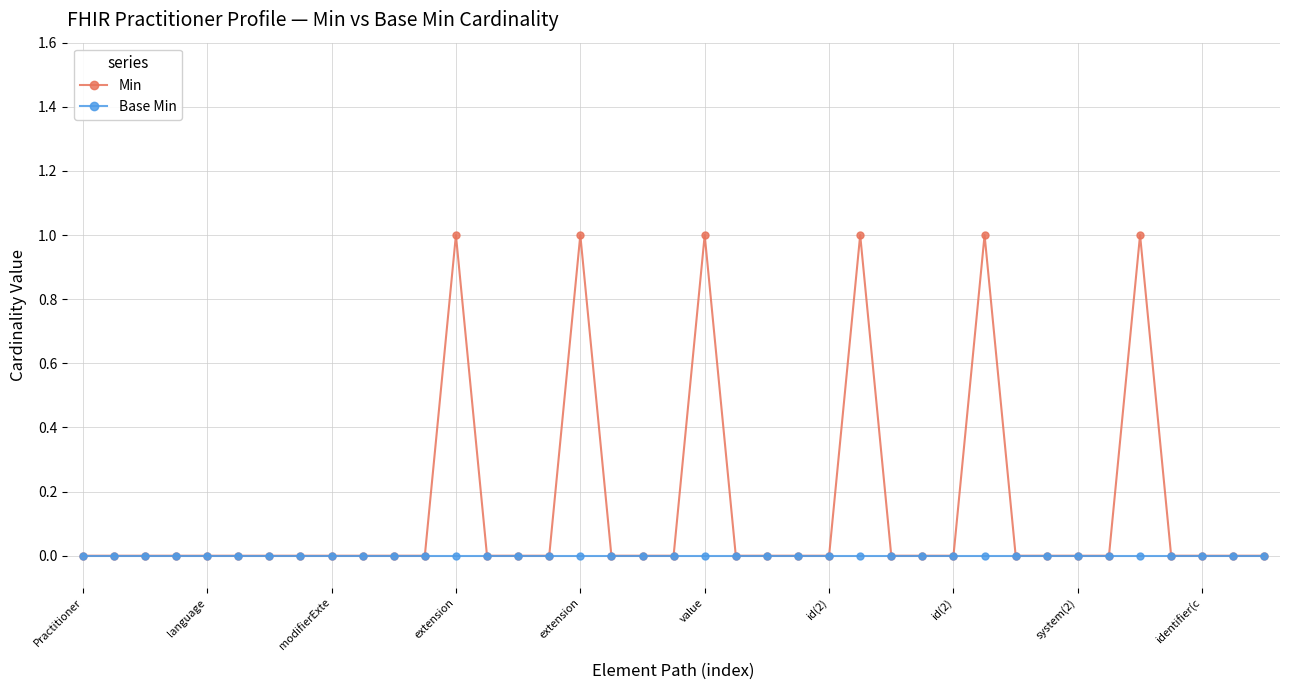

Which series has the largest total across all categories?

Min